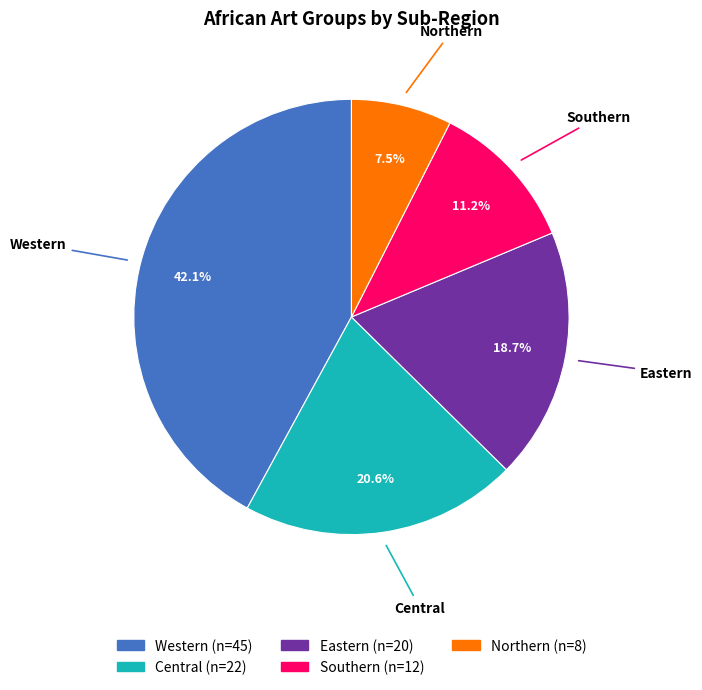

How many segments does this pie chart have?

5